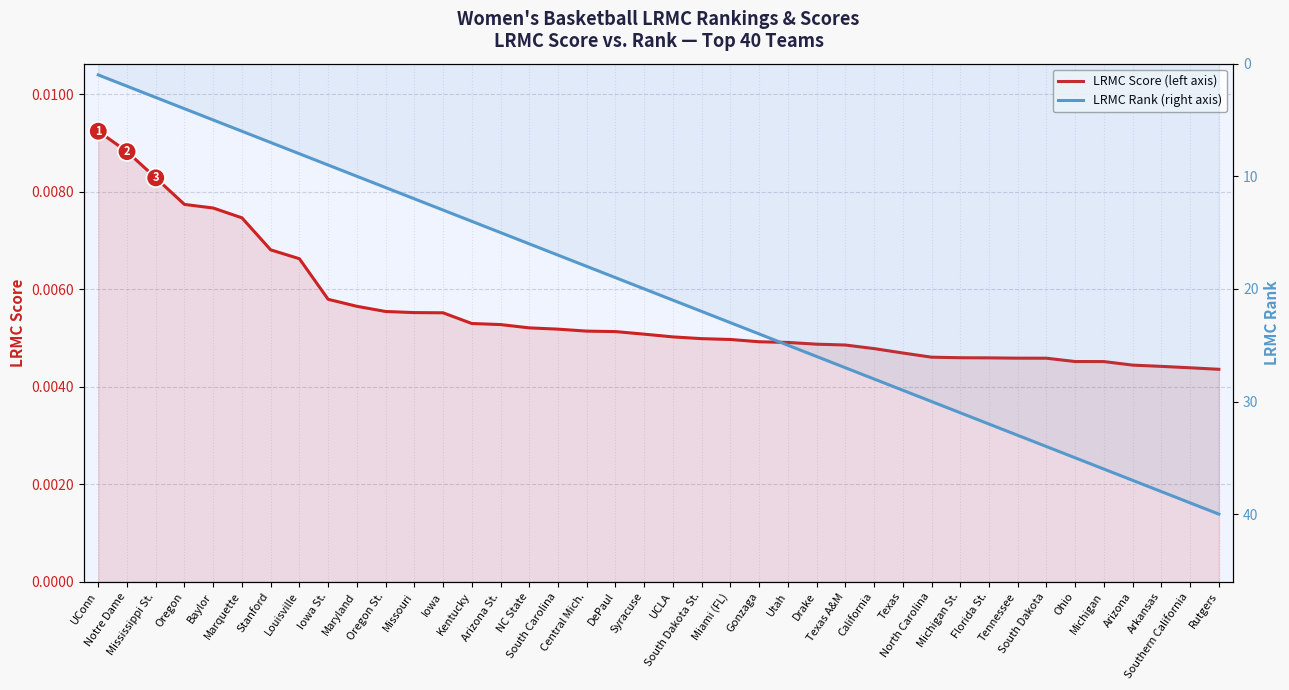

True or false: LRMC Score (left axis) and LRMC Rank (right axis) cross at least once.

False